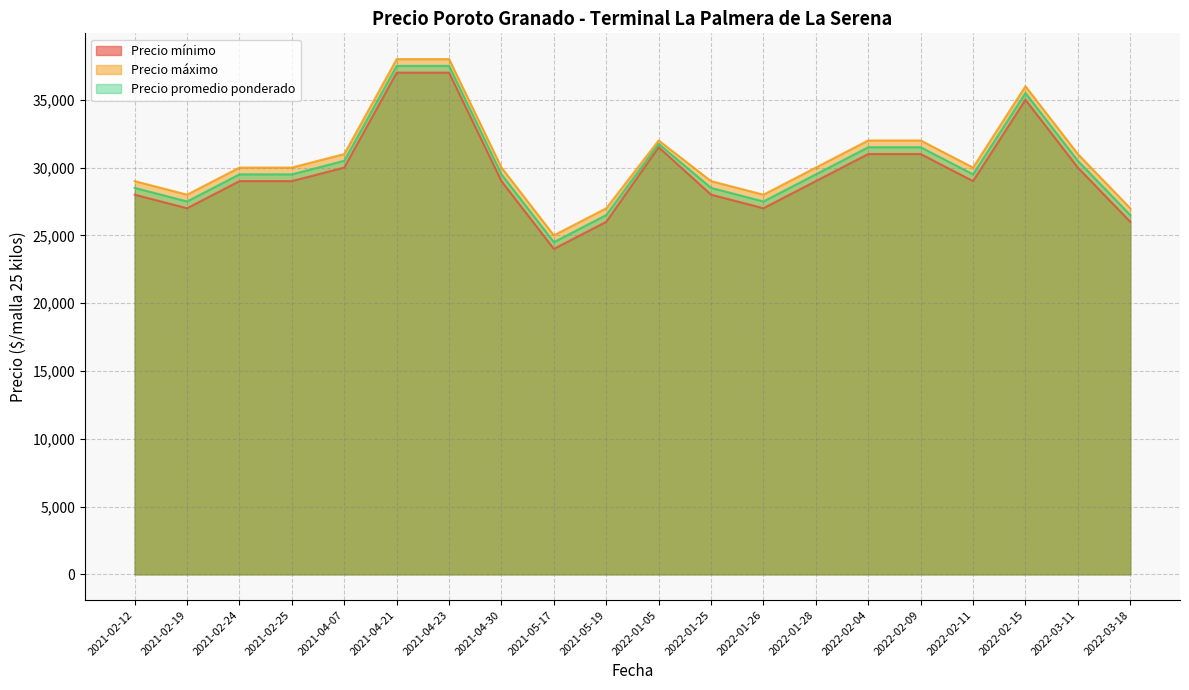

Between 2021-02-24 and 2022-01-25, which series saw the biggest shift?

Precio mínimo